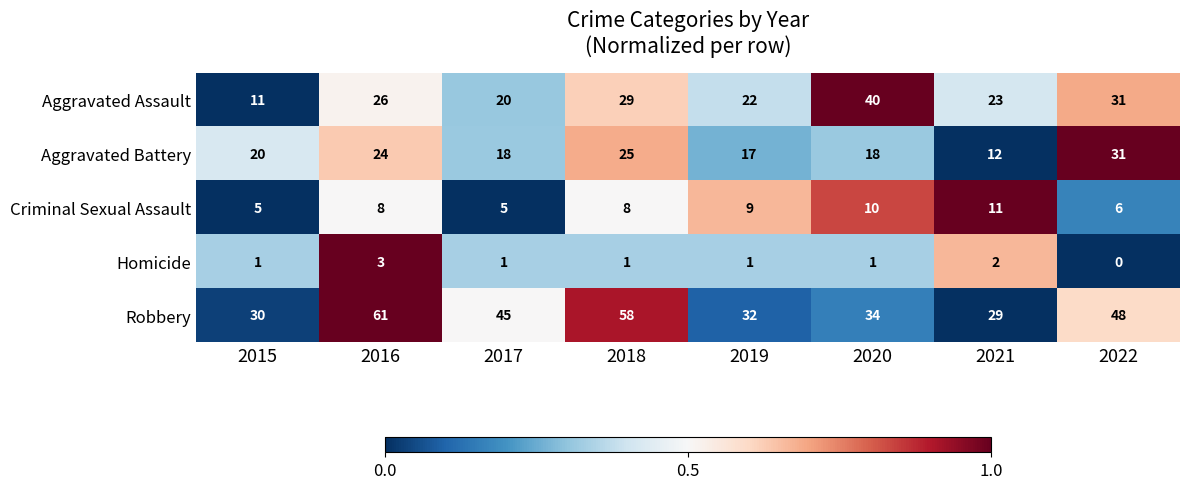

What is the average value of the Criminal Sexual Assault series?

8